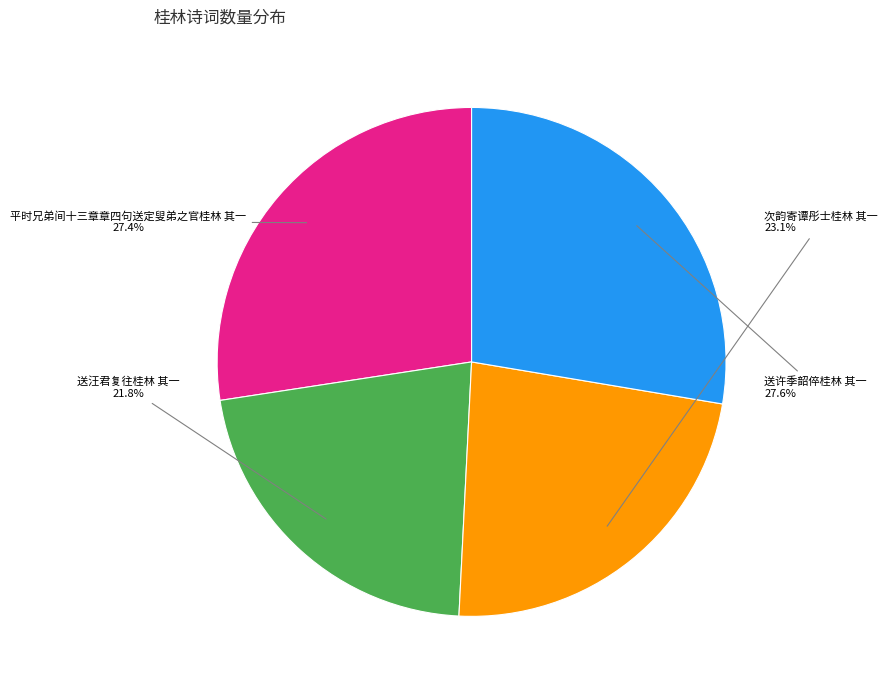

The 次韵寄谭彤士桂林 其一 slice represents 23% of the pie. True or false?

True